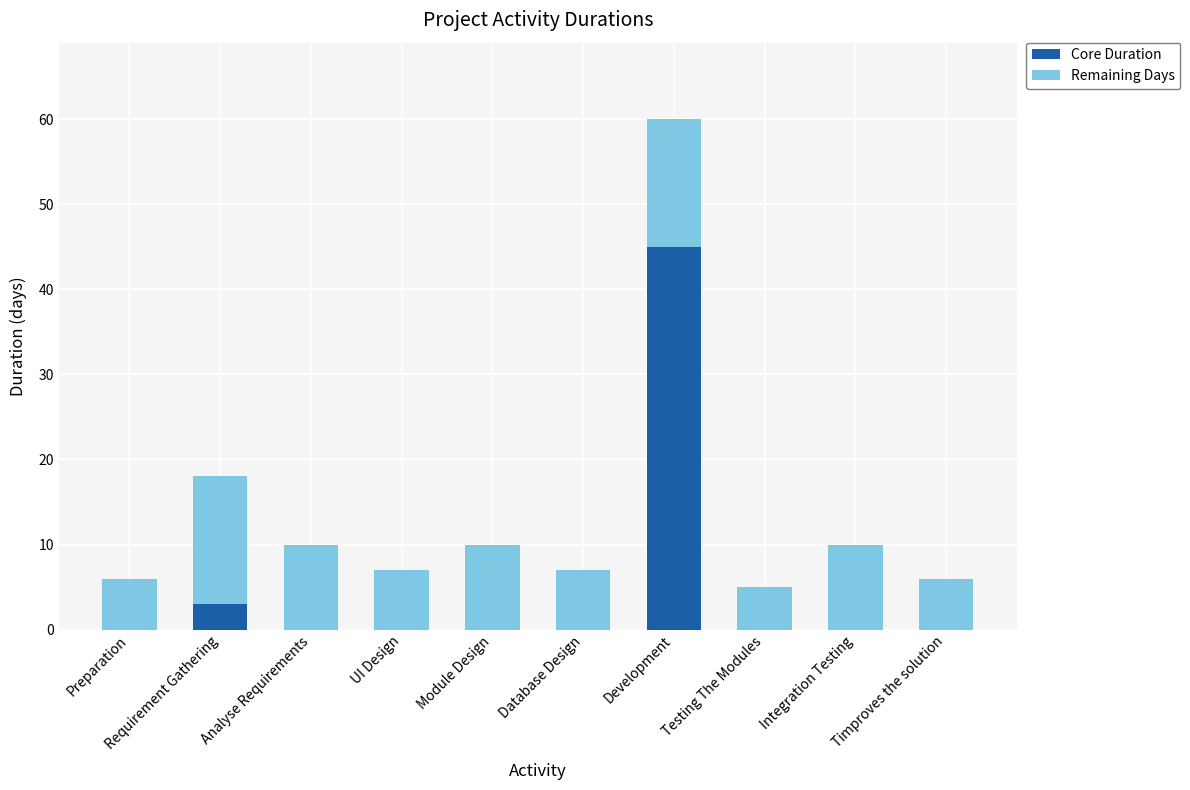

What is the highest value of the Core Duration series?

45